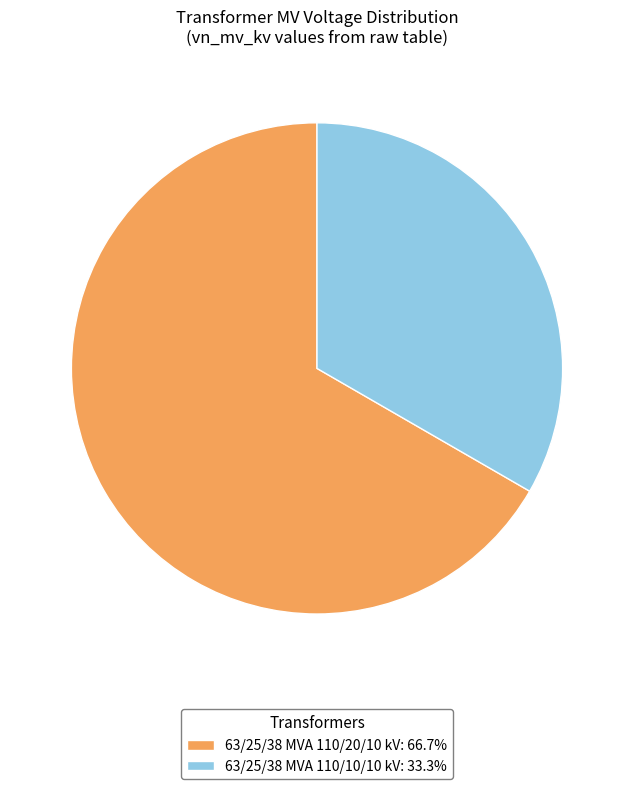

Combined, do 63/25/38 MVA 110/20/10 kV: 66.7% and 63/25/38 MVA 110/10/10 kV: 33.3% account for over 50%?

Yes